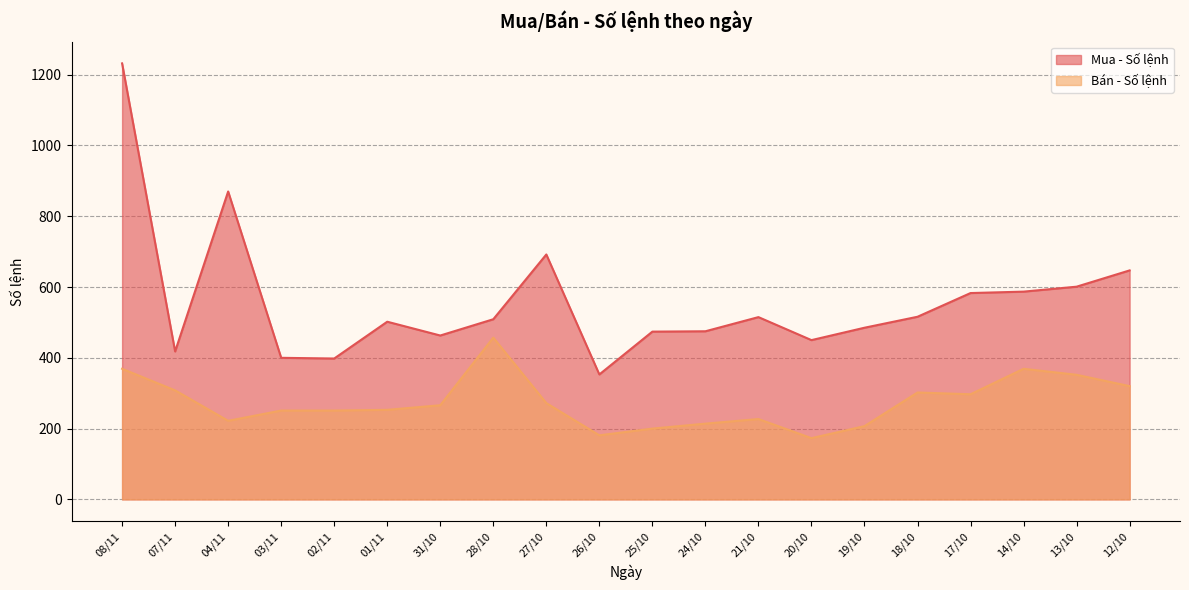

True or false: Mua - Số lệnh and Bán - Số lệnh intersect in this chart.

False